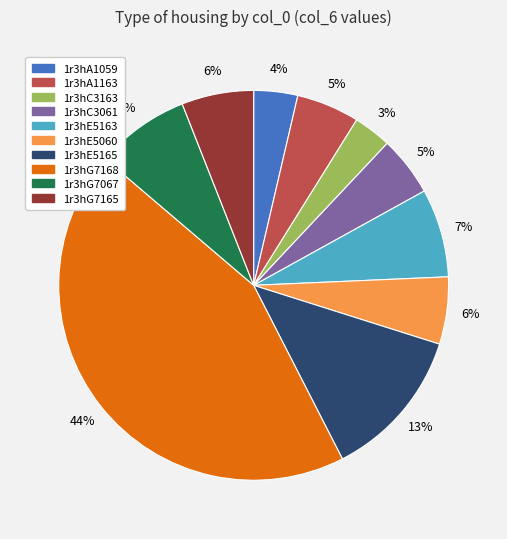

To the nearest percent, what is the difference between the largest and smallest slice percentages?

41%